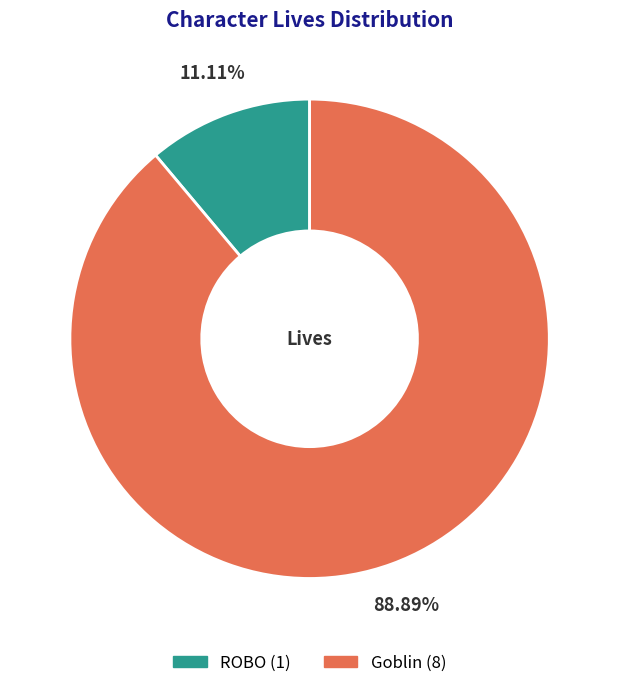

To the nearest percent, what is the difference between the Goblin and ROBO slice percentages?

78%